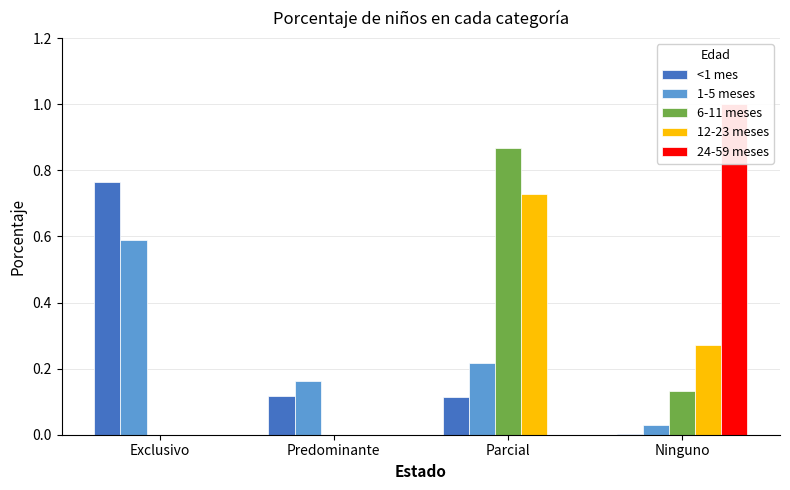

Reading left to right, extract all data points from this chart.

<1 mes: 0.8	0.1	0.1	0.0
1-5 meses: 0.6	0.2	0.2	0.0
6-11 meses: 0.0	0.0	0.9	0.1
12-23 meses: 0.0	0.0	0.7	0.3
24-59 meses: 0.0	0.0	0.0	1.0